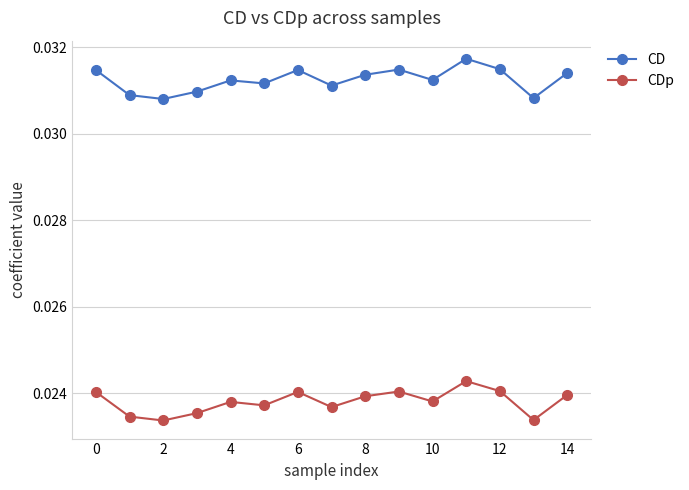

Which series has the largest total across all categories?

CD